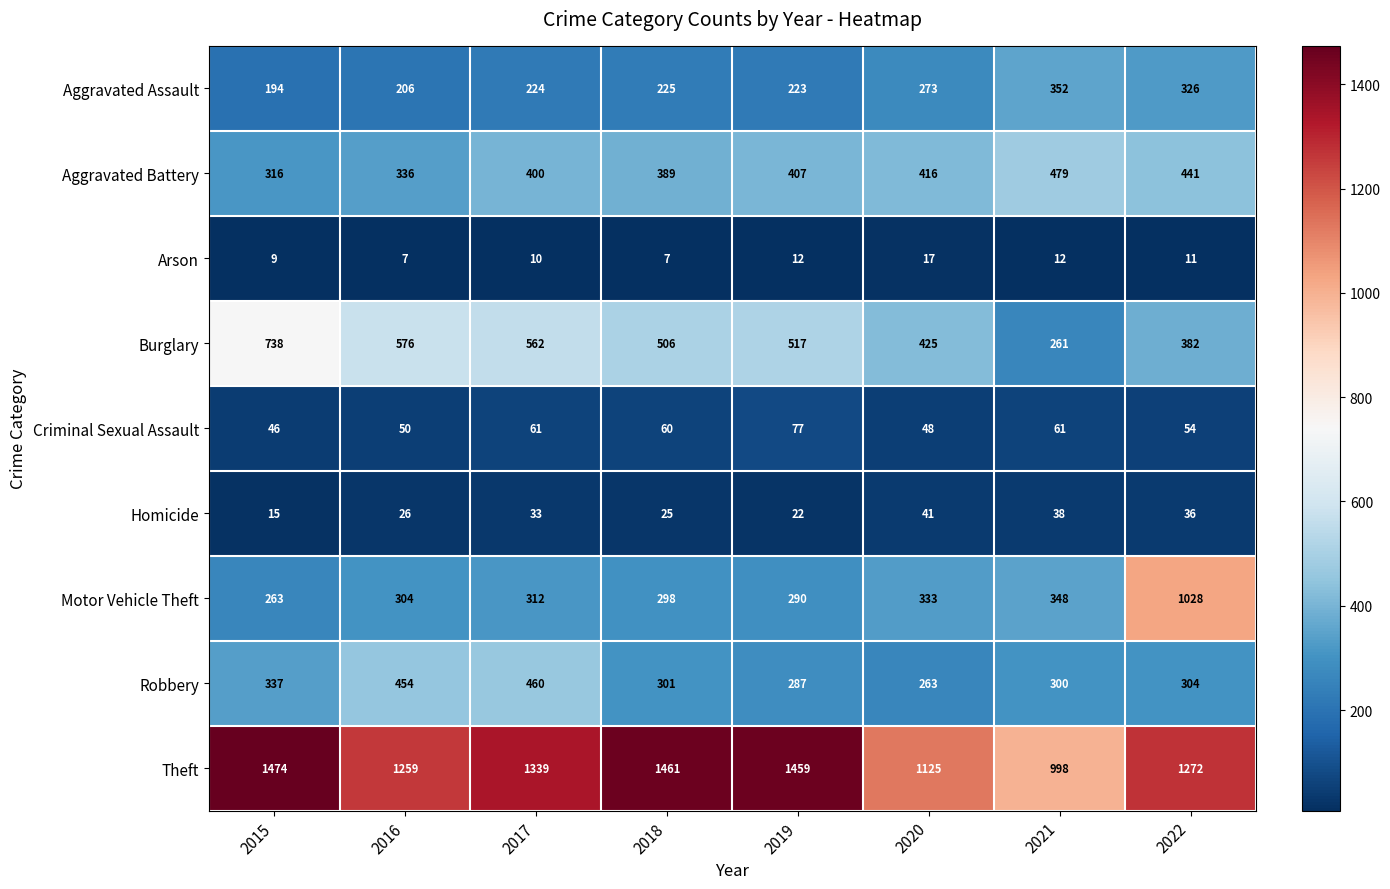

What is the difference between the second highest and second lowest values in the Aggravated Assault series?

120